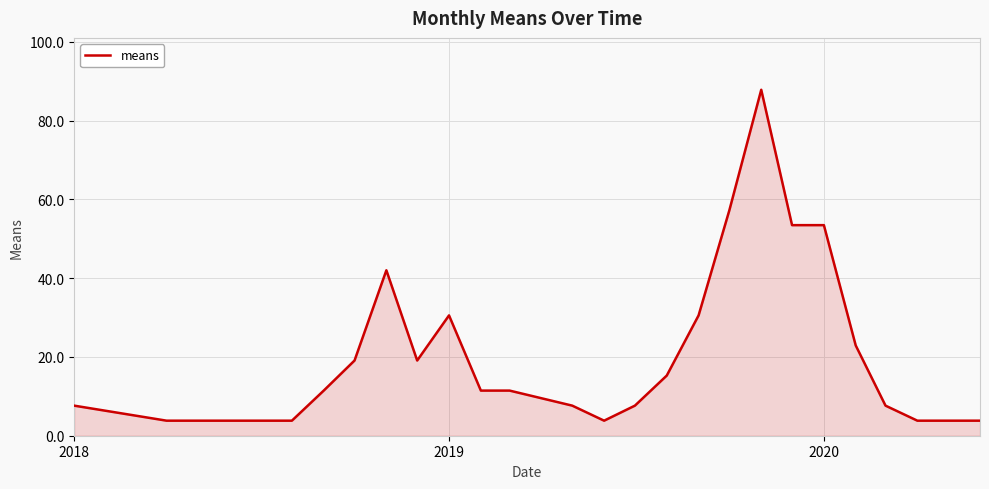

What is the difference between the maximum and minimum values?

84.0